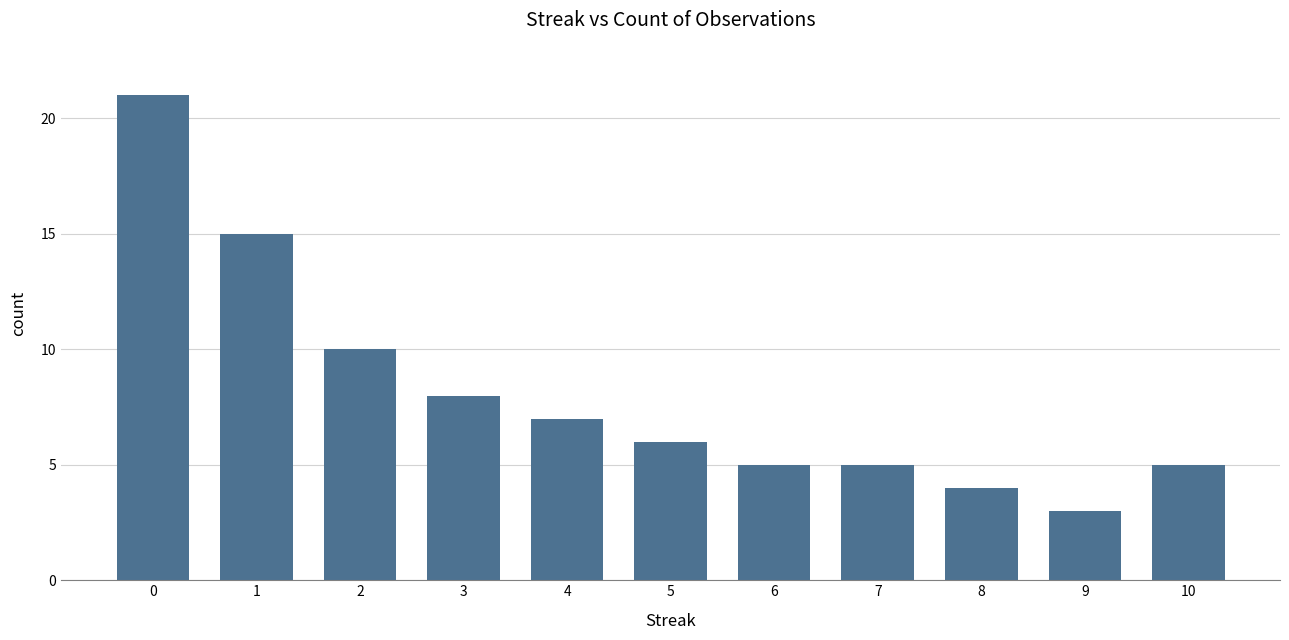

What is the change in value from 9 to 10?

+2